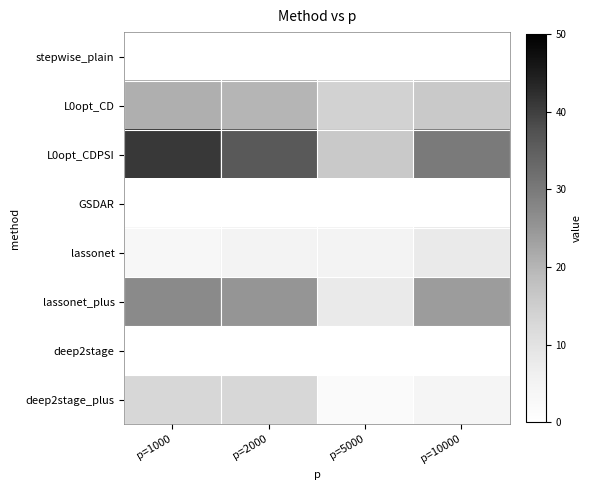

Reading left to right, extract all data points from this chart.

stepwise_plain: p=1000=0	p=2000=0	p=5000=0	p=10000=0
L0opt_CD: p=1000=21	p=2000=20	p=5000=14	p=10000=16
L0opt_CDPSI: p=1000=41	p=2000=36	p=5000=16	p=10000=30
GSDAR: p=1000=0	p=2000=0	p=5000=0	p=10000=0
lassonet: p=1000=3	p=2000=5	p=5000=5	p=10000=8
lassonet_plus: p=1000=27	p=2000=25	p=5000=8	p=10000=24
deep2stage: p=1000=0	p=2000=0	p=5000=0	p=10000=0
deep2stage_plus: p=1000=13	p=2000=13	p=5000=2	p=10000=4